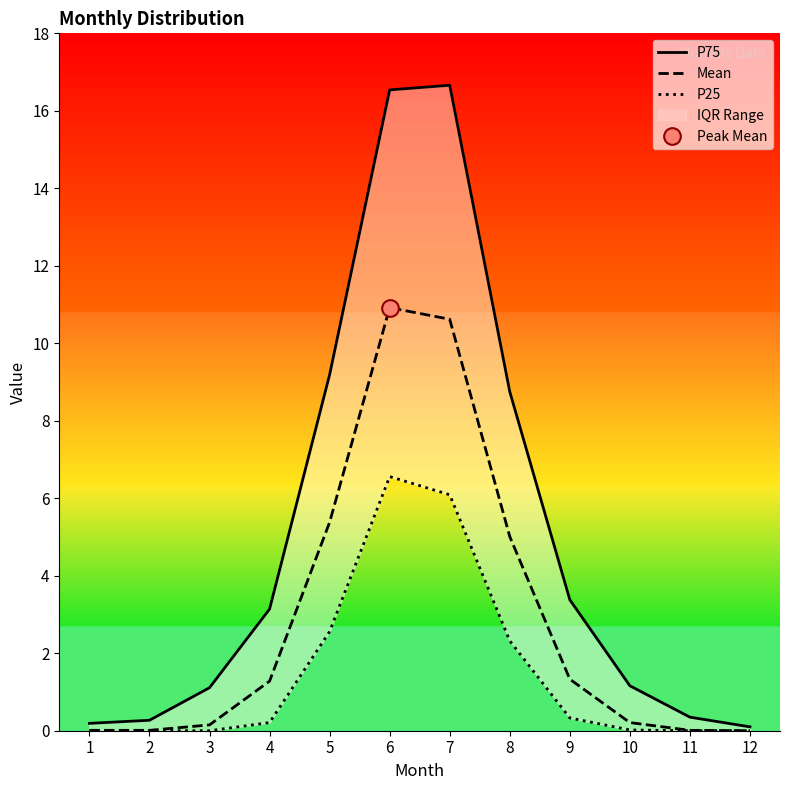

Reading left to right, extract all data points from this chart.

P75: 0.2	0.3	1.1	3.1	9.2	16.5	16.7	8.8	3.4	1.2	0.3	0.1
Mean: 0.0	0.0	0.1	1.3	5.4	10.9	10.6	5.0	1.3	0.2	0.0	0.0
P25: 0.0	0.0	0.0	0.2	2.6	6.6	6.1	2.3	0.3	0.0	0.0	0.0